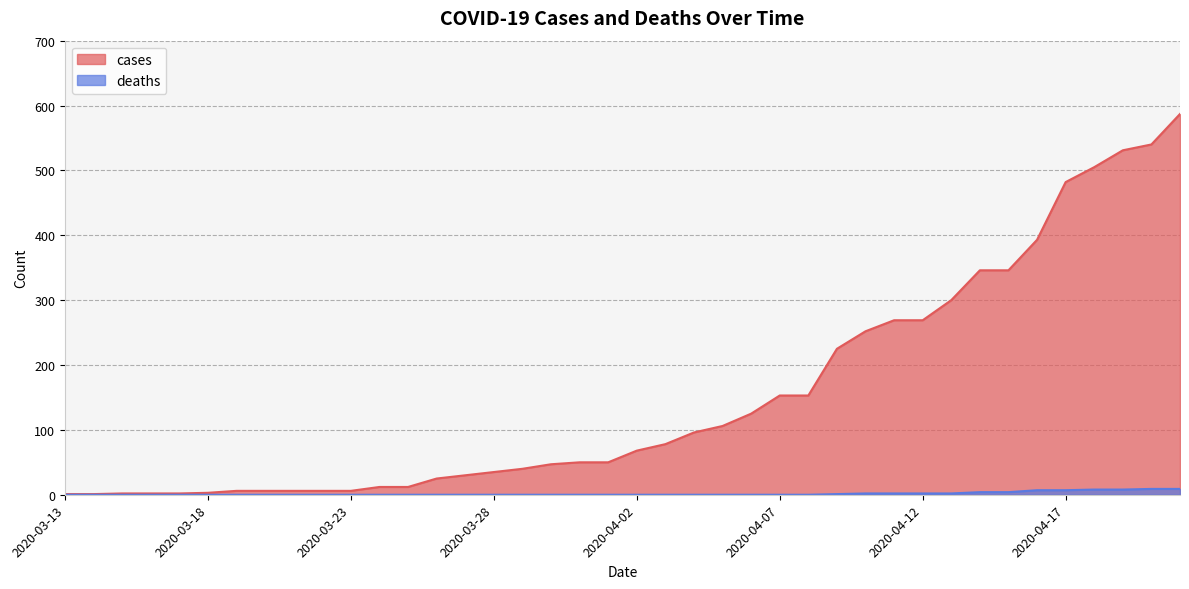

Which series has the largest range (max minus min)?

cases